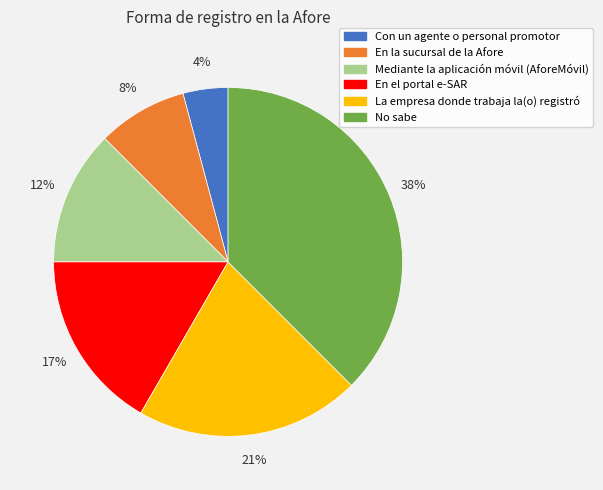

Is it true that En el portal e-SAR is 31% of the pie?

False